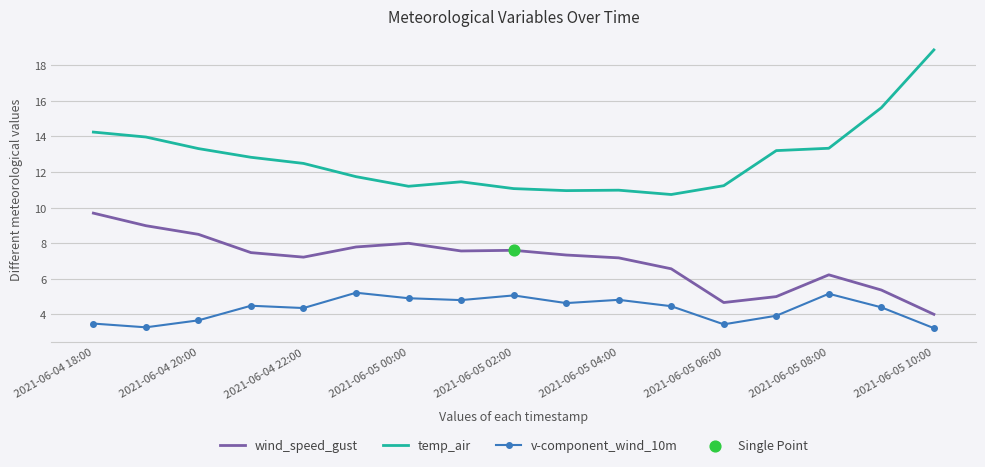

Which series has the largest range (max minus min)?

temp_air